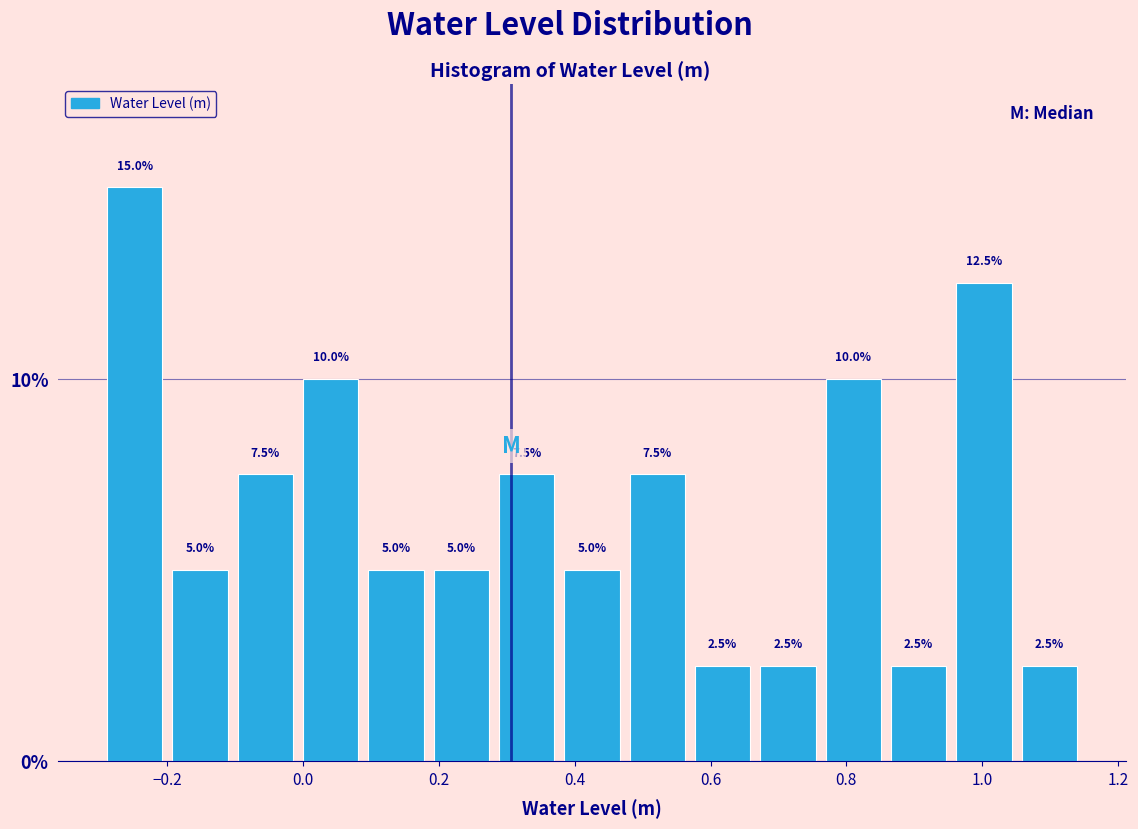

Reading left to right, list every bar in this chart as the range it spans on the x-axis followed by its height. The bar edges are not printed on the chart, so give them approximately, as read against the axis.

-0.30 to -0.20: 15.0
-0.20 to -0.10: 5.0
-0.10 to 0.00: 7.5
0.00 to 0.08: 10.0
0.08 to 0.18: 5.0
0.18 to 0.28: 5.0
0.28 to 0.38: 7.5
0.38 to 0.48: 5.0
0.48 to 0.56: 7.5
0.56 to 0.66: 2.5
0.66 to 0.76: 2.5
0.76 to 0.86: 10.0
0.86 to 0.96: 2.5
0.96 to 1.06: 12.5
1.06 to 1.14: 2.5